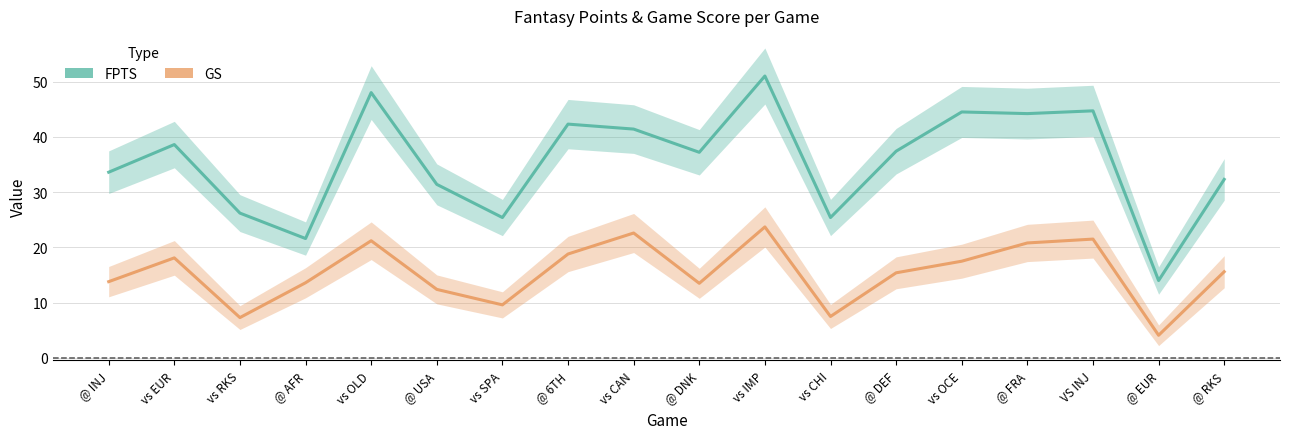

Rank the series by their average value, from highest to lowest.

FPTS, GS